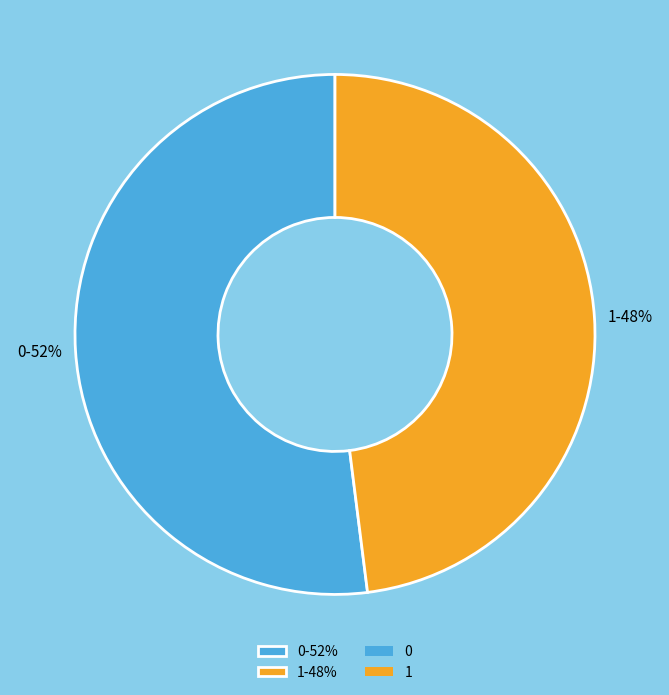

Approximately how many times larger is the value at 1-48% compared to 0-52%?

0.9